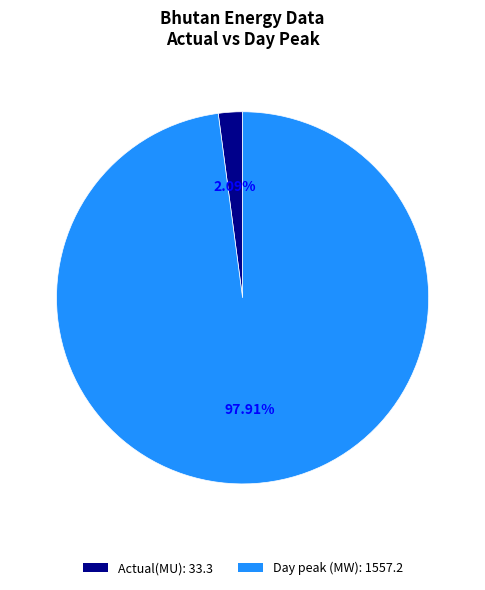

How many slices are in this pie chart?

2